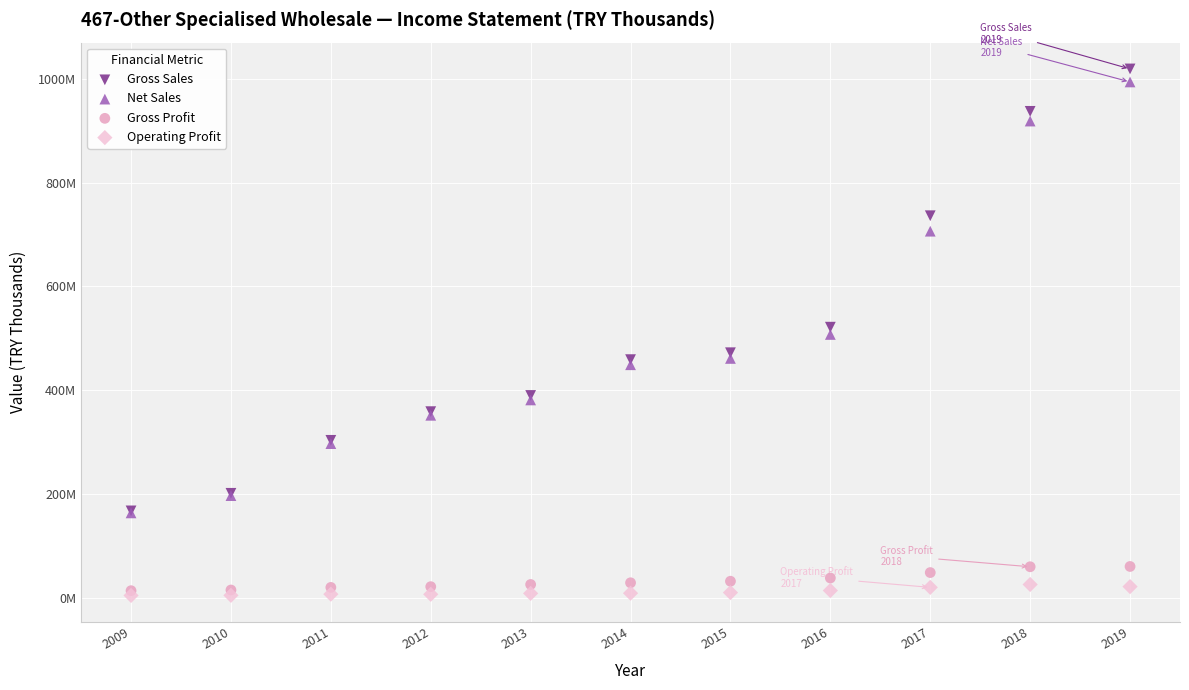

Which series reaches the maximum Y coordinate?

Gross Sales